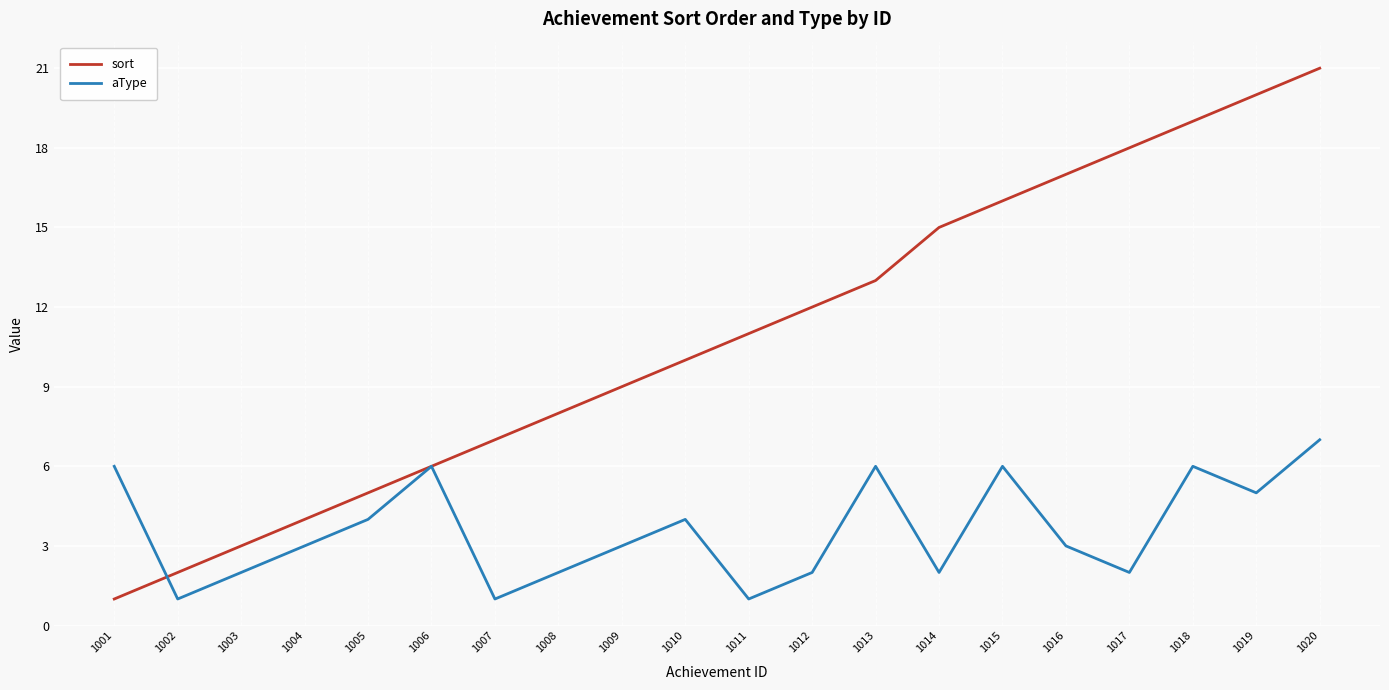

At which category does aType reach its first local valley?

1002